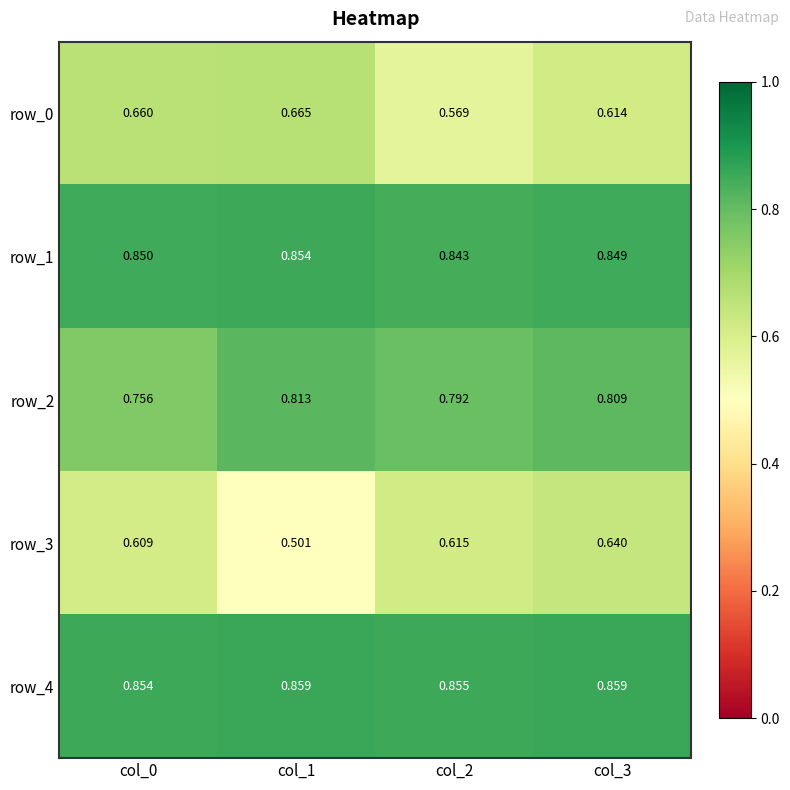

Between col_0 and col_1, which series saw the biggest shift?

row_3